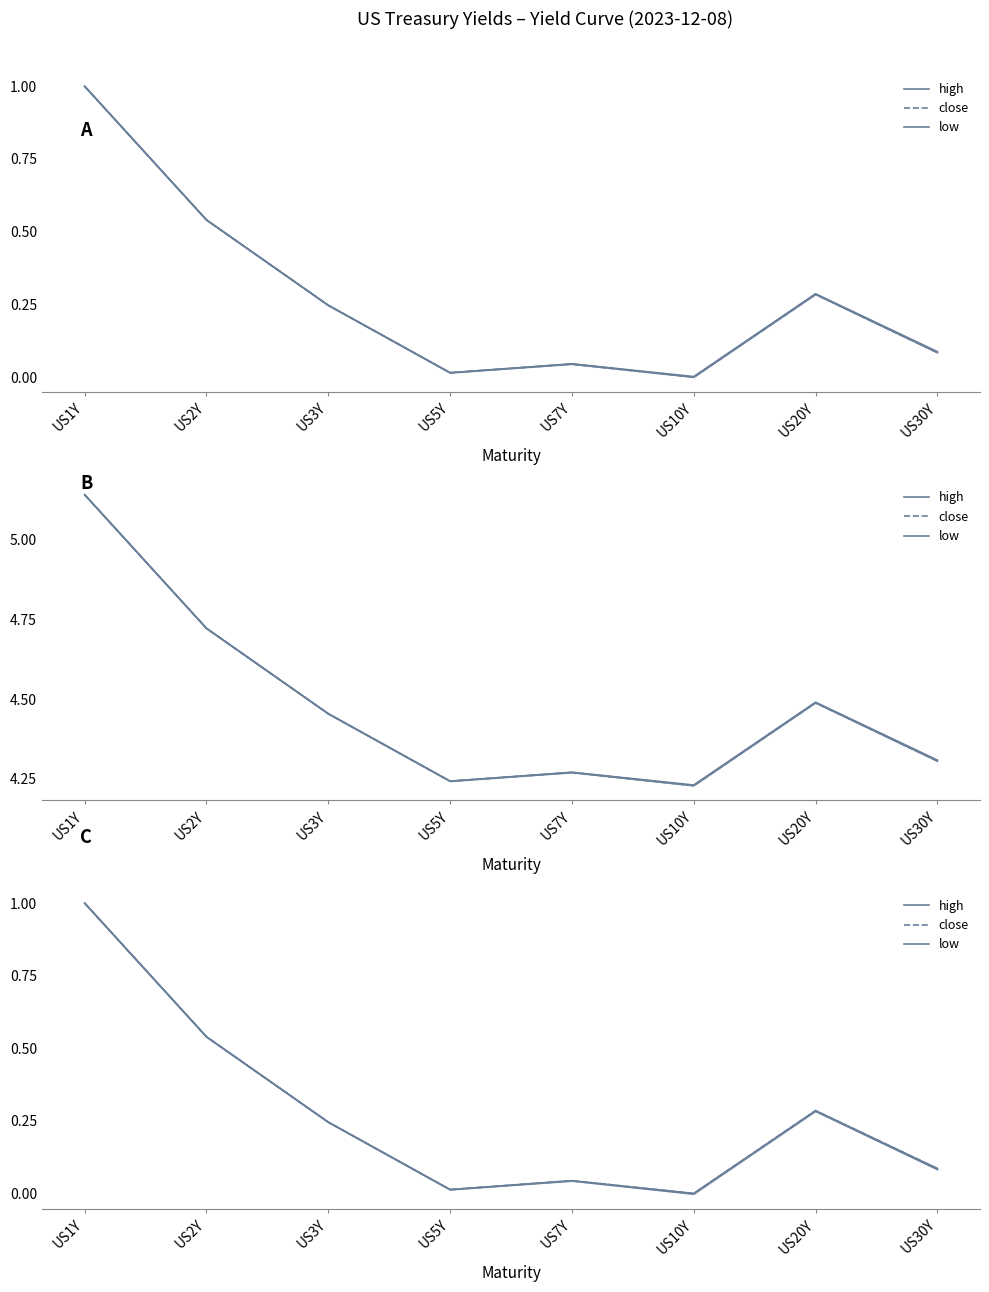

At which category does close reach its first local peak?

US7Y